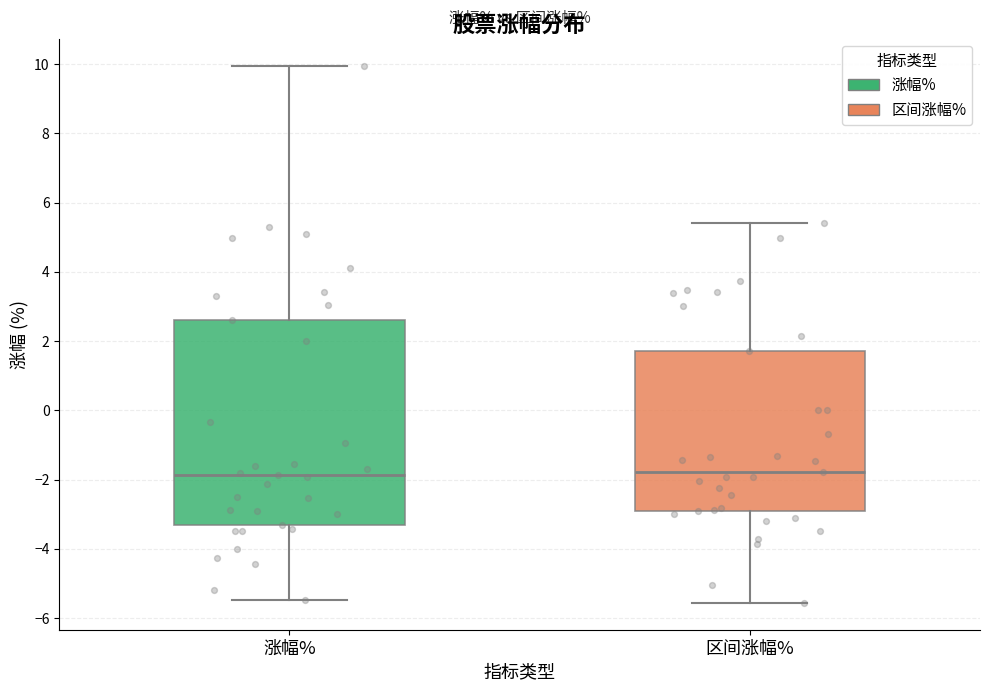

Which box is the tallest, from its lower edge to its upper edge?

涨幅%